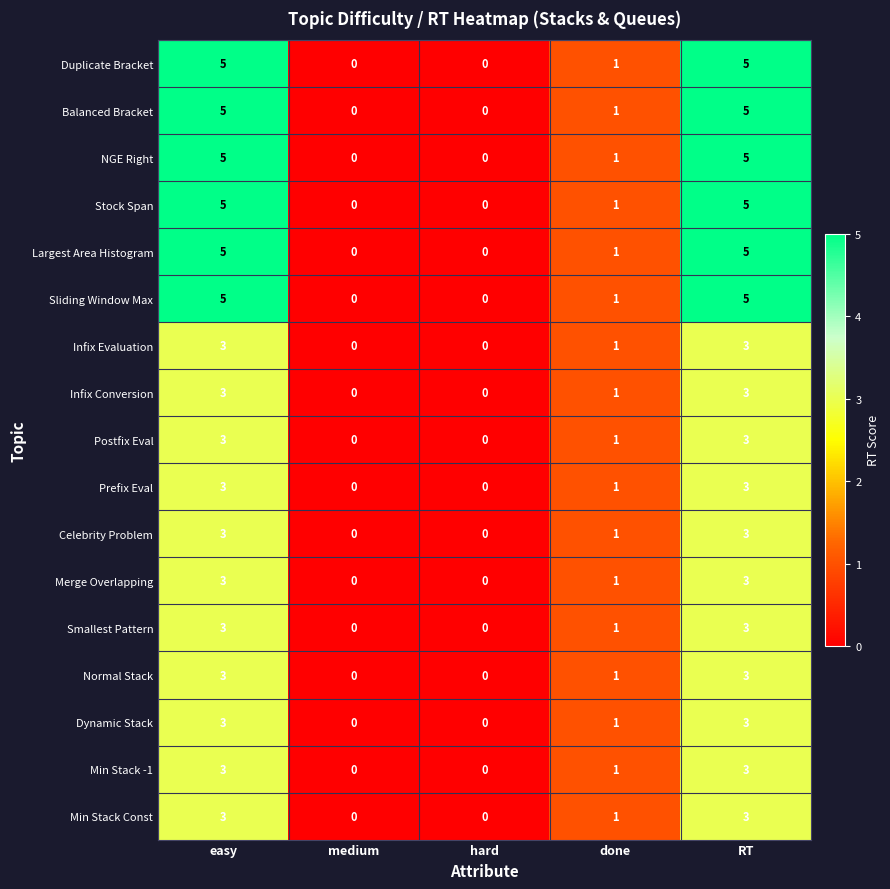

What is the greatest value displayed?

5